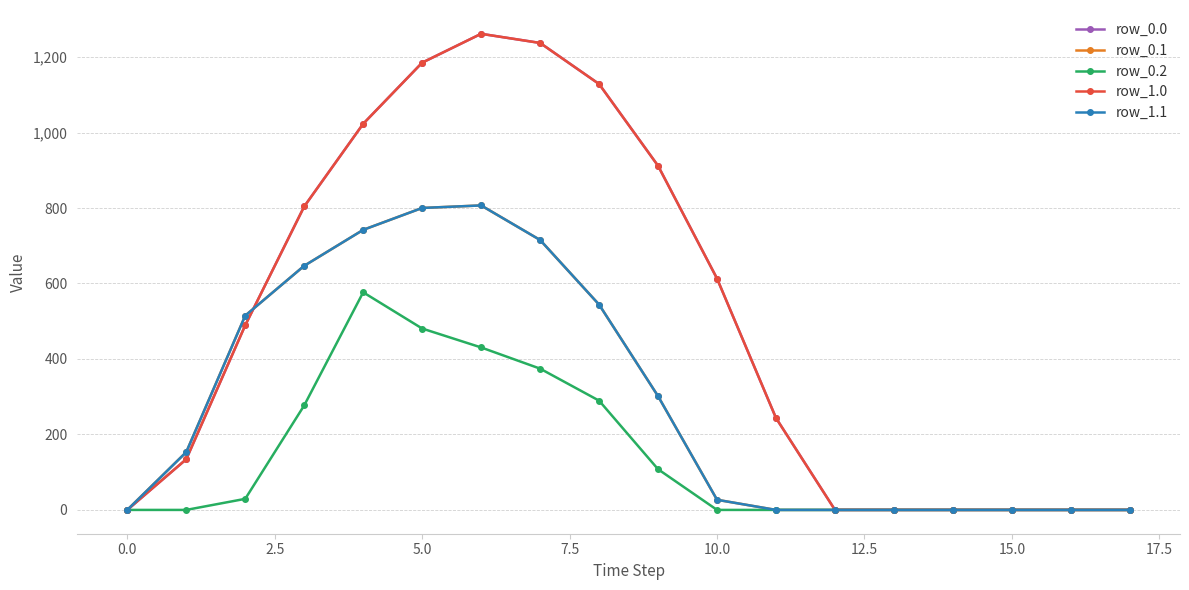

True or false: row_0.0 has more than 1 interior local peaks.

False